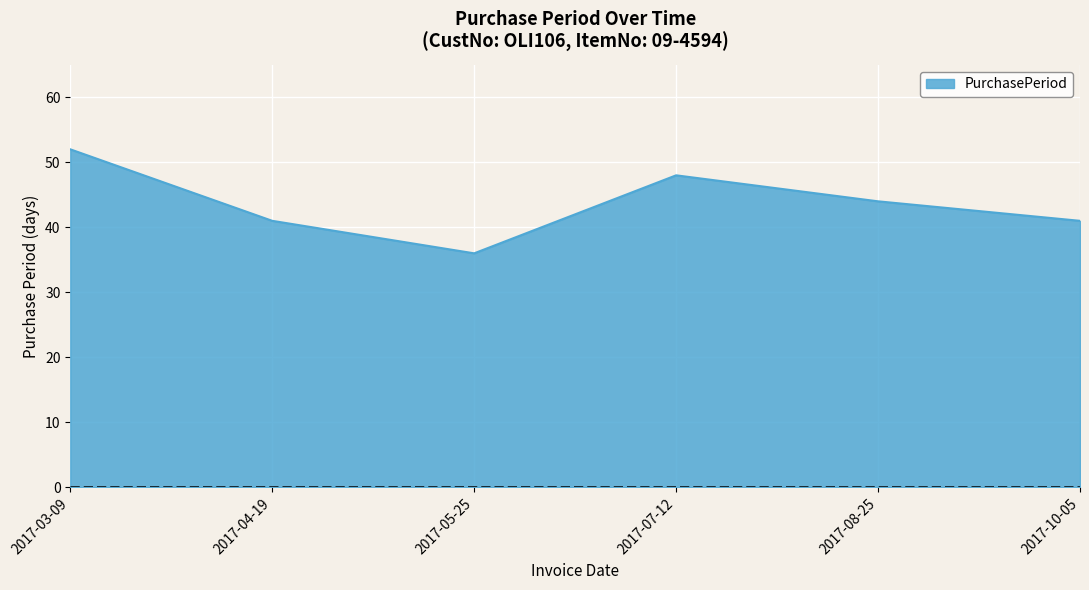

Where does the data first go above 44?

2017-03-09